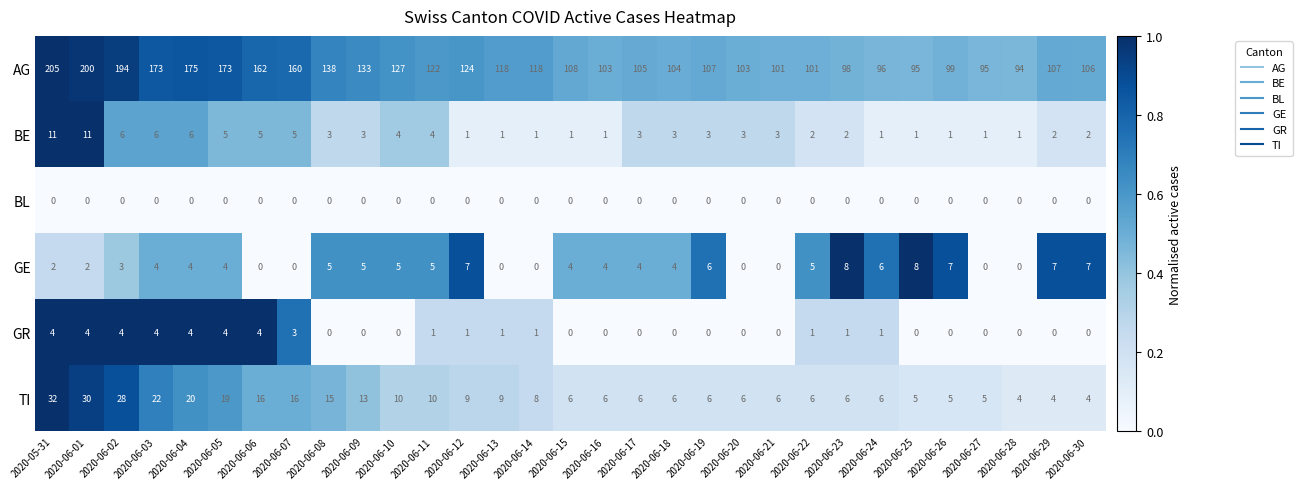

What is the total value across all series at 2020-06-12?

142